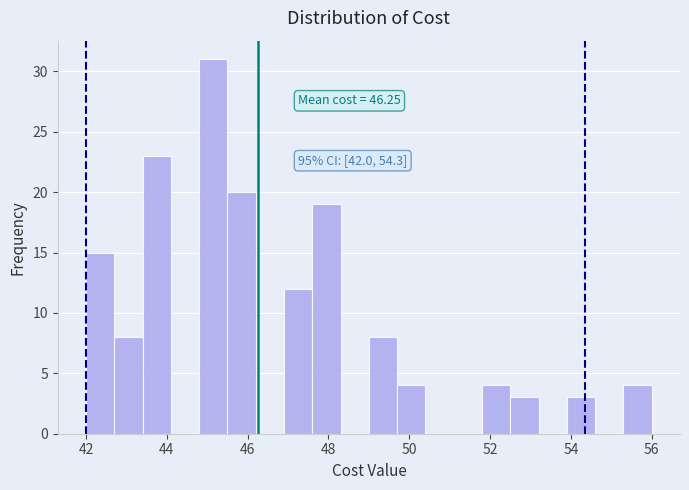

Read against the x-axis, roughly where is the centre of the tallest bar?

45.2